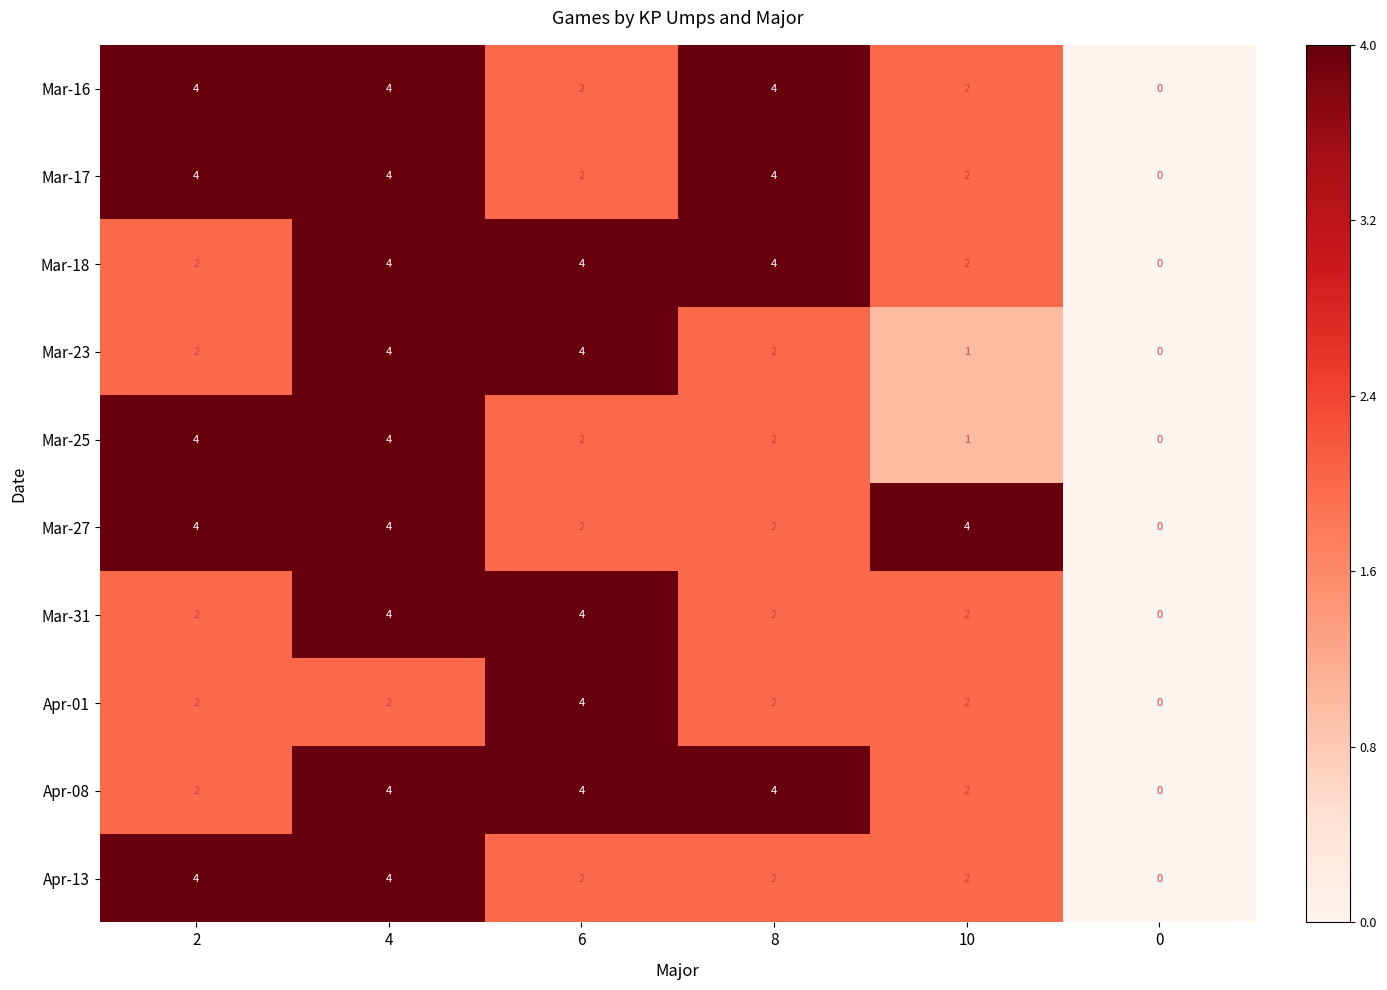

How many Mar-17 values are between 2 and 4?

5